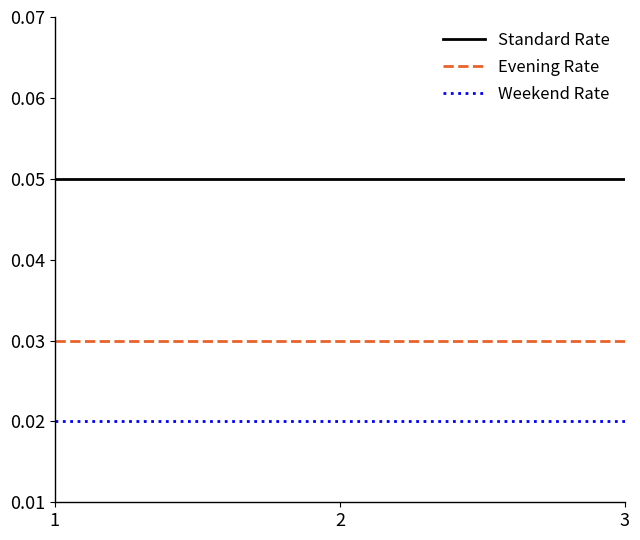

Rank the series by their average value, from highest to lowest.

Standard Rate, Evening Rate, Weekend Rate